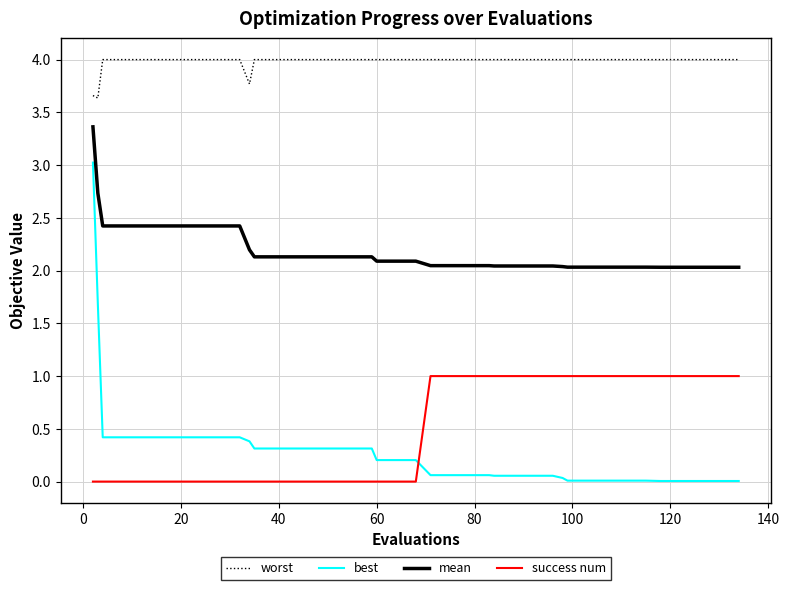

What is the difference between the maximum and minimum values in the best series?

3.0